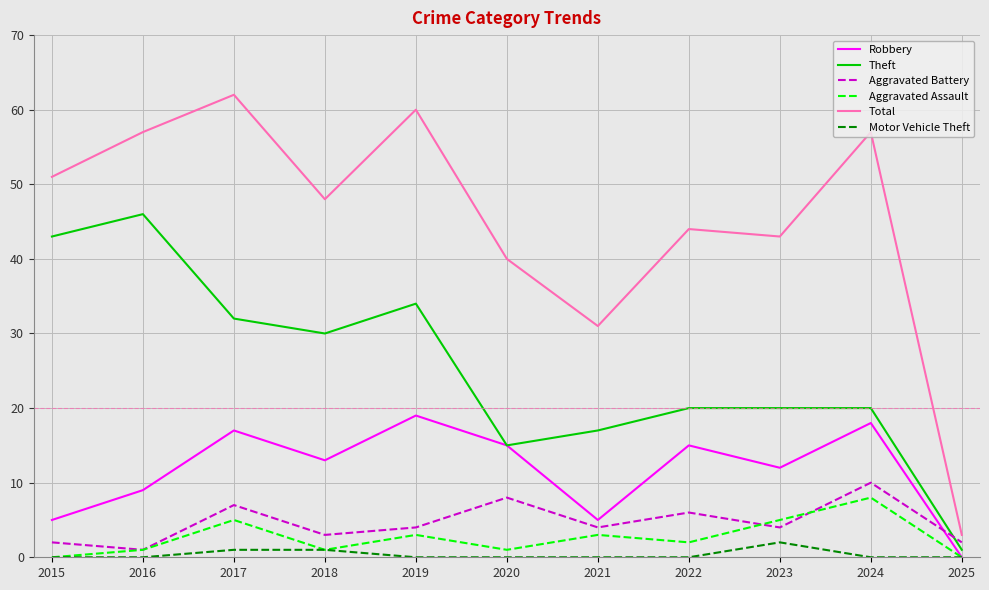

List the series in order of their peak value, highest first.

Total, Theft, Robbery, Aggravated Battery, Aggravated Assault, Motor Vehicle Theft